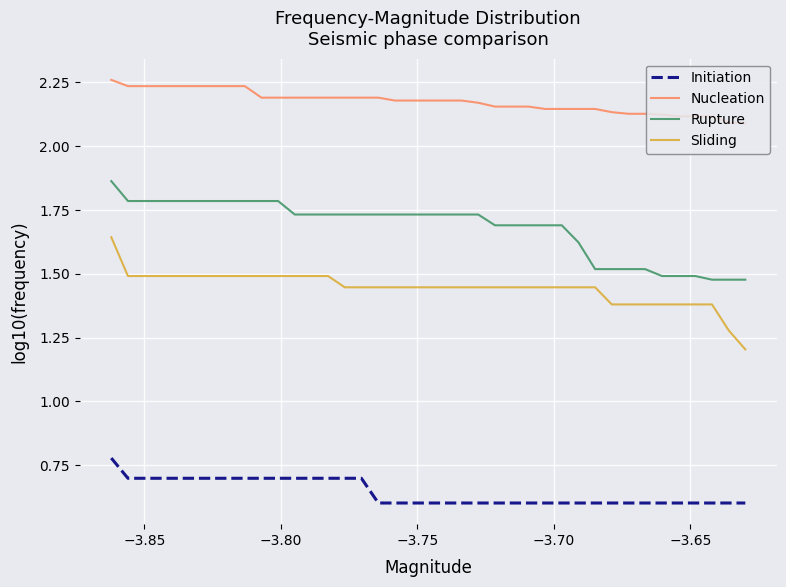

True or false: Rupture and Sliding cross at least once.

False